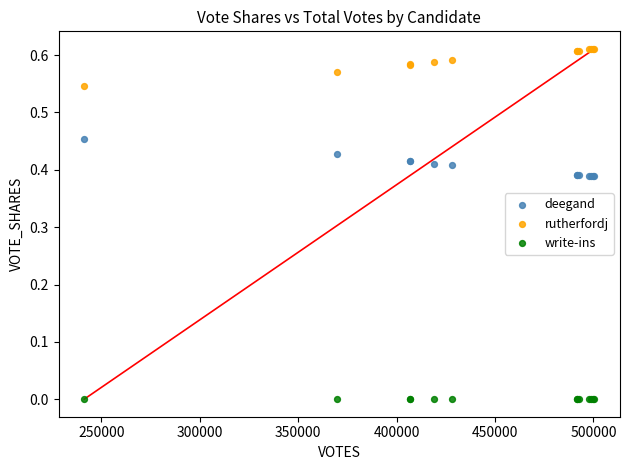

Which series contains the lowest Y value?

write-ins